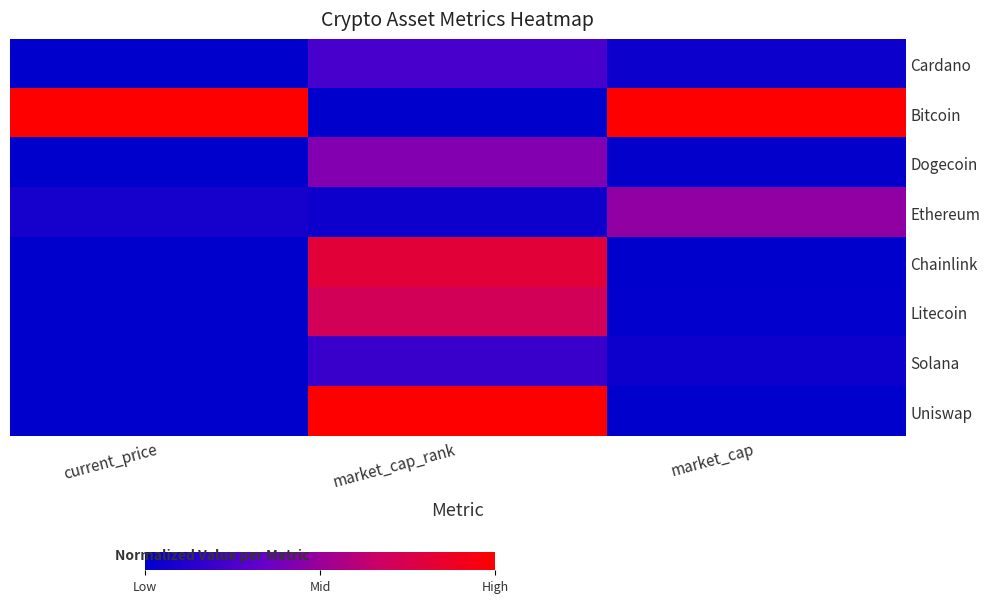

At which category is the sum across all series the highest?

market_cap_rank